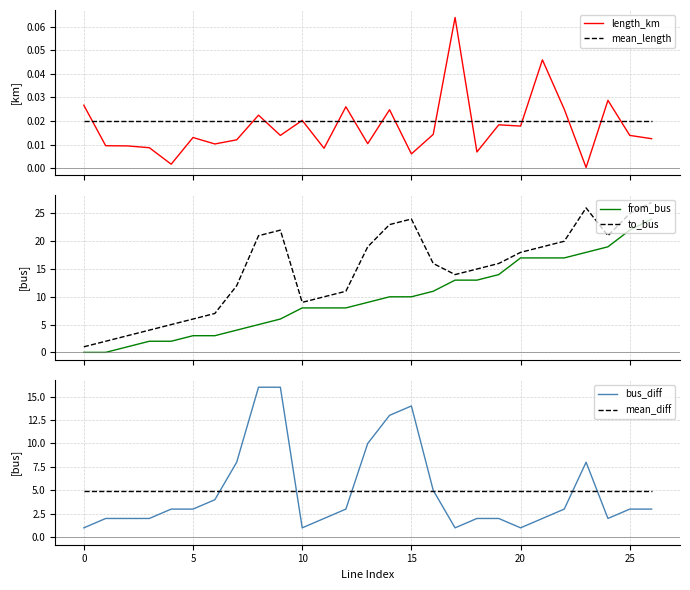

At which label does length_km reach its minimum?

23